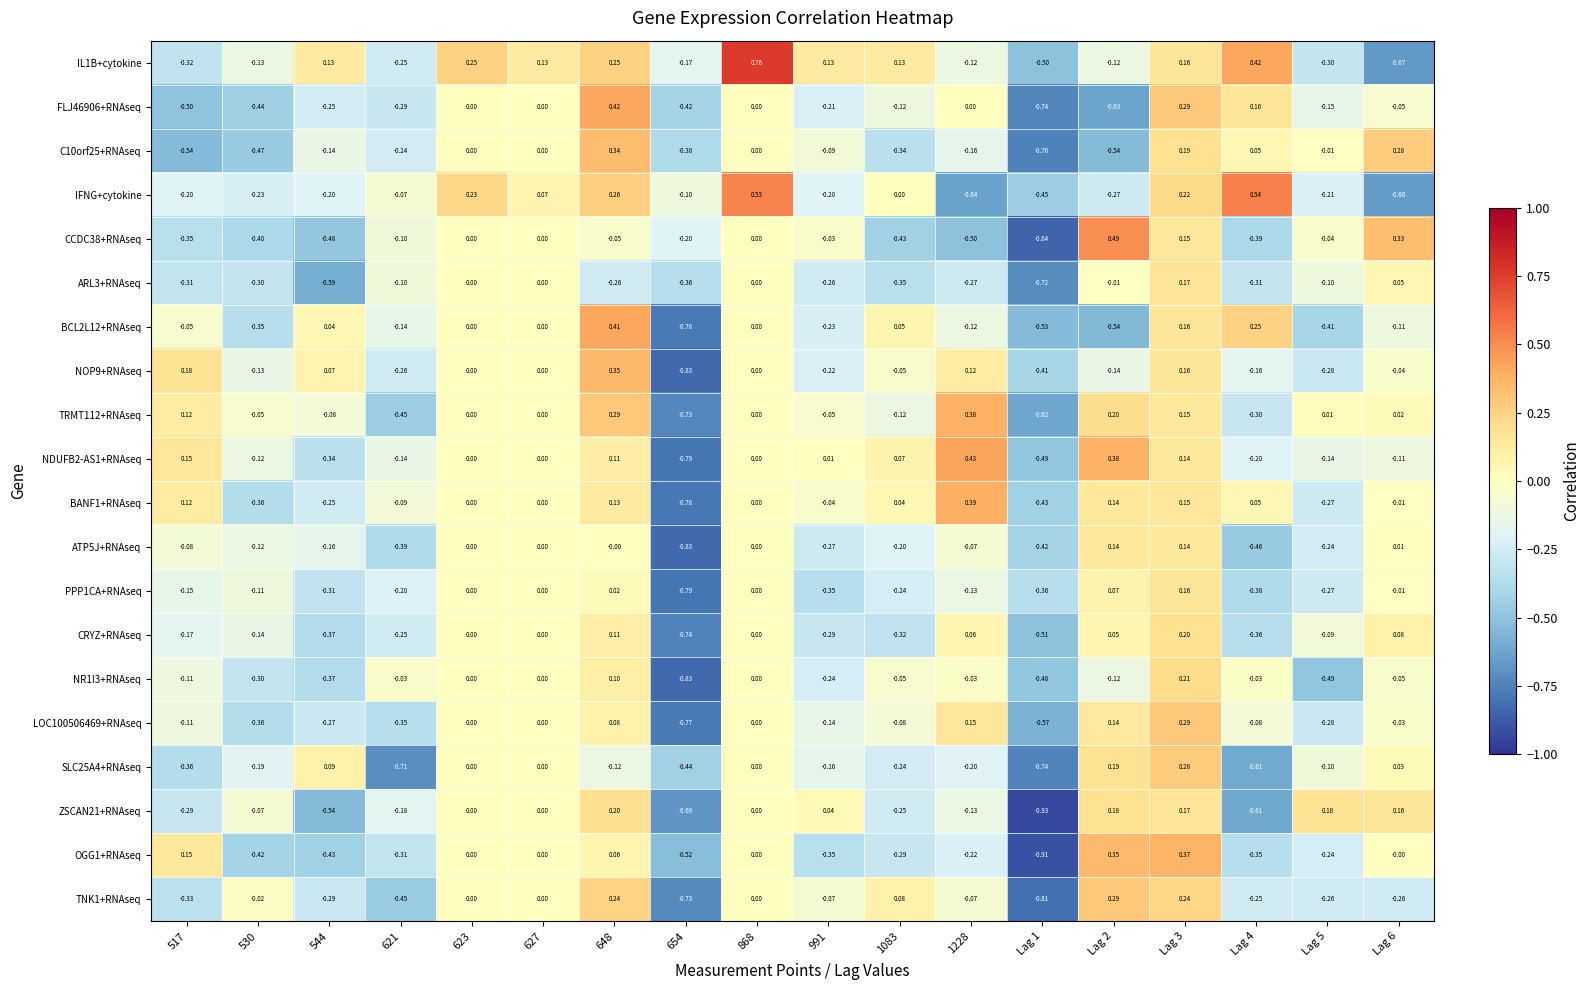

How many values in the FLJ46906+RNAseq series are below 0?

11